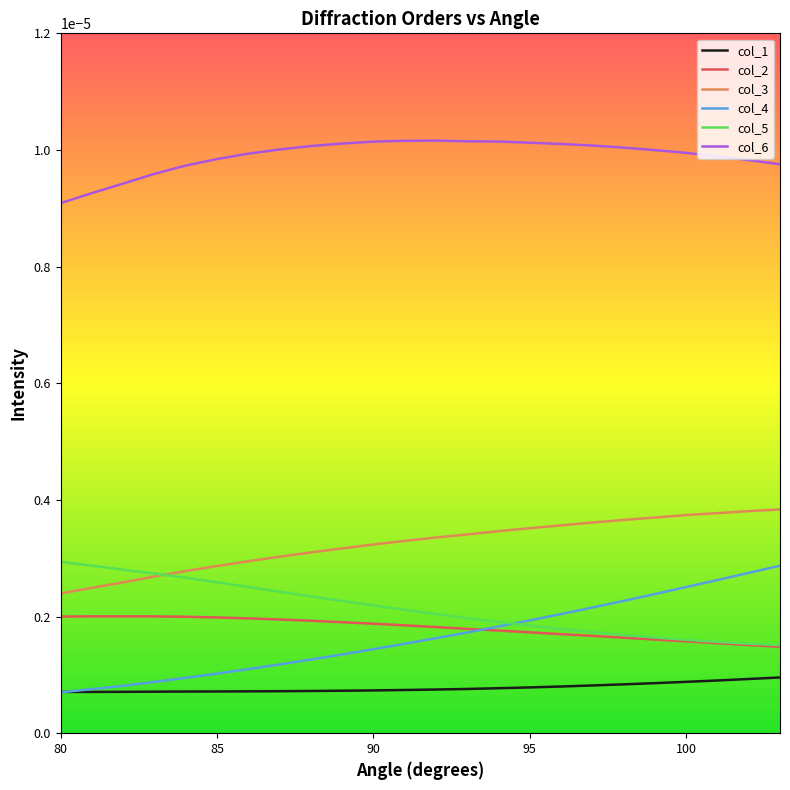

True or false: col_6 and col_2 intersect in this chart.

False